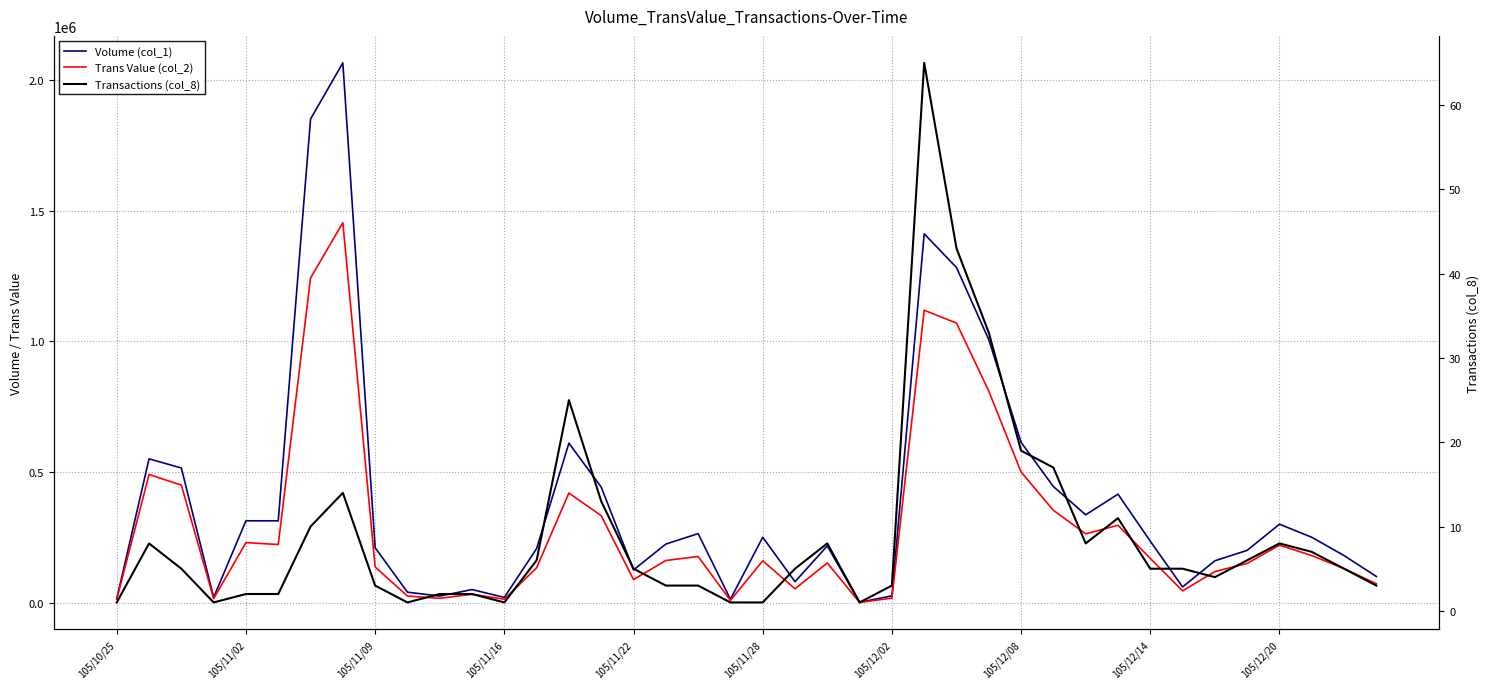

How many series are shown in this chart?

3